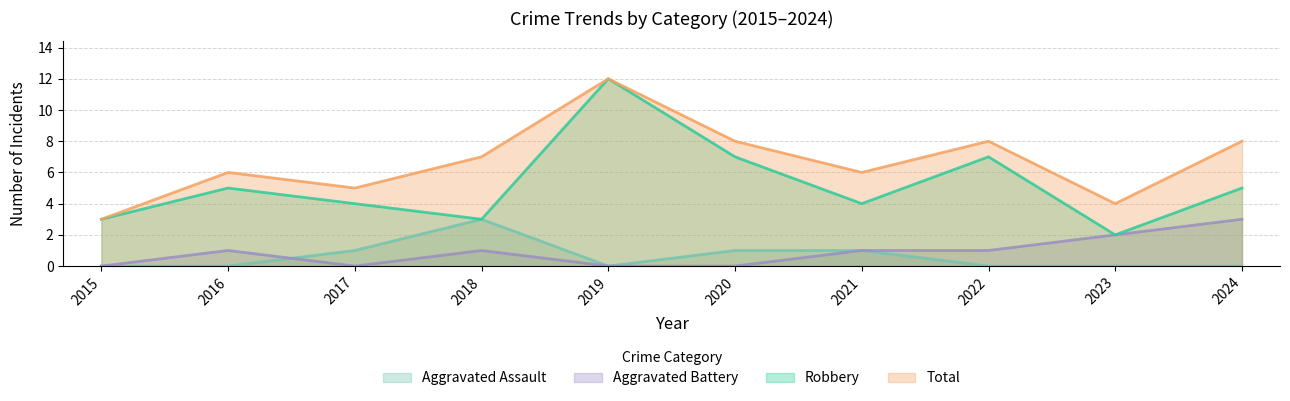

What is the total value across all series at 2020?

16